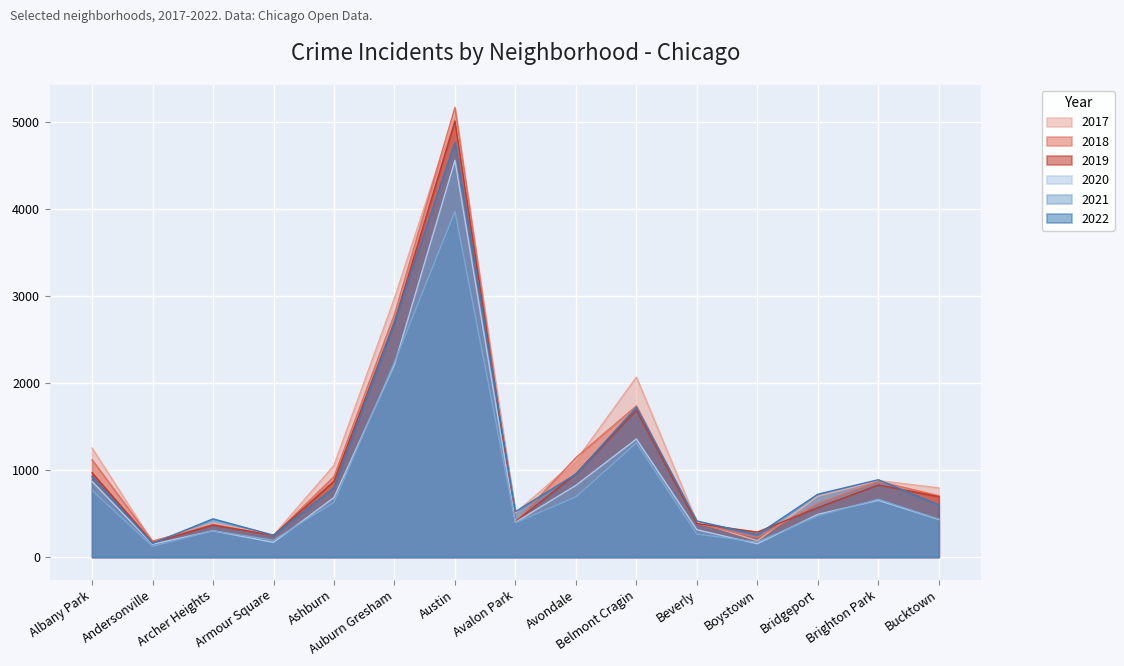

What is the sum of the 2022 values at Avondale and Ashburn?

1750